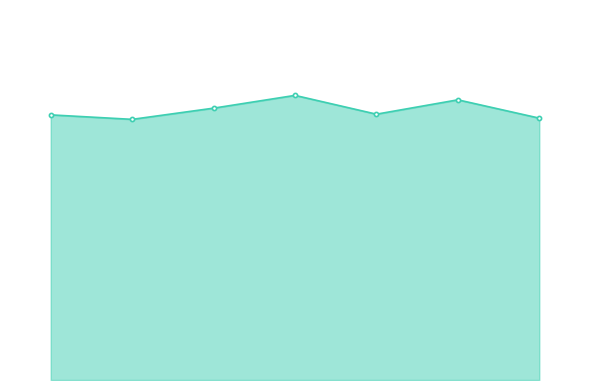

Is this an area chart (filled region under the line)?

Yes